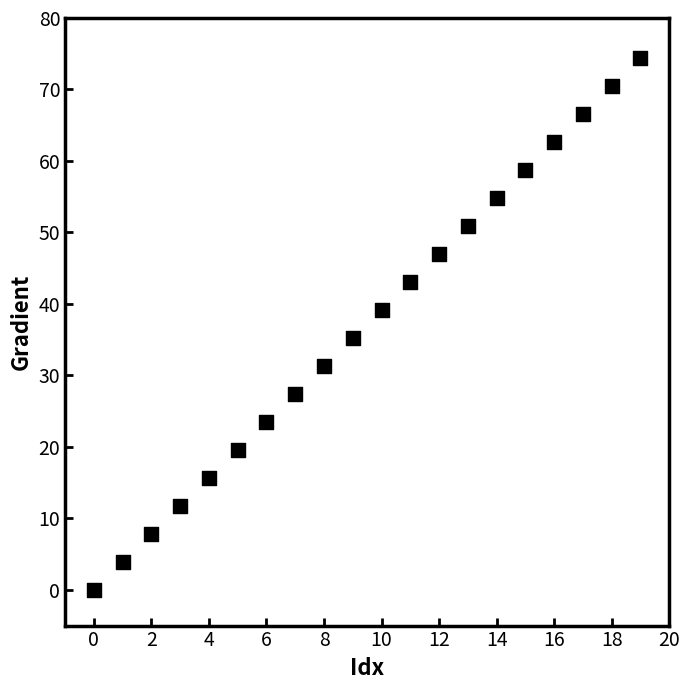

What is the range of Y values (max minus min)?

74.4